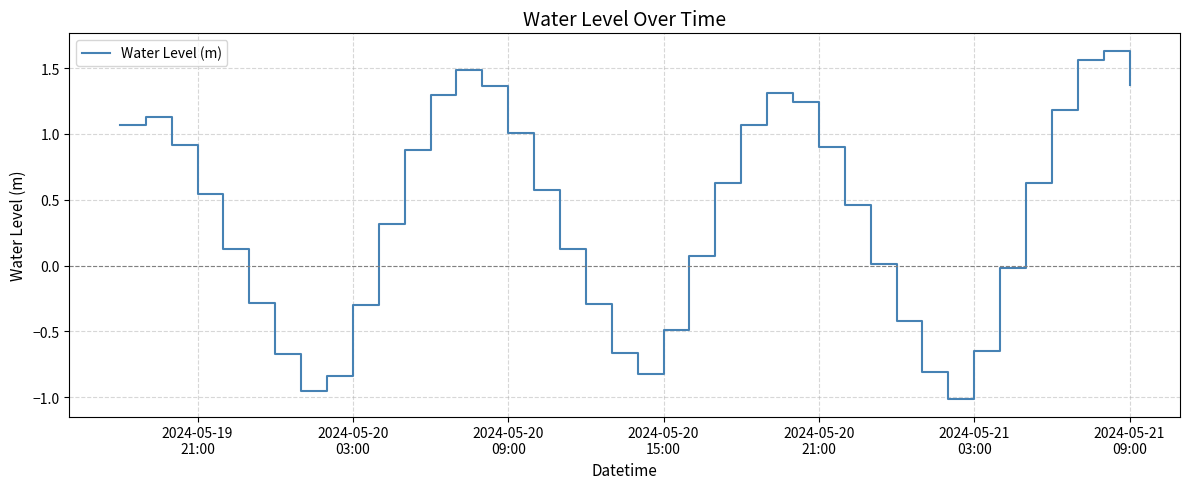

What is the difference between the maximum and minimum values?

2.6